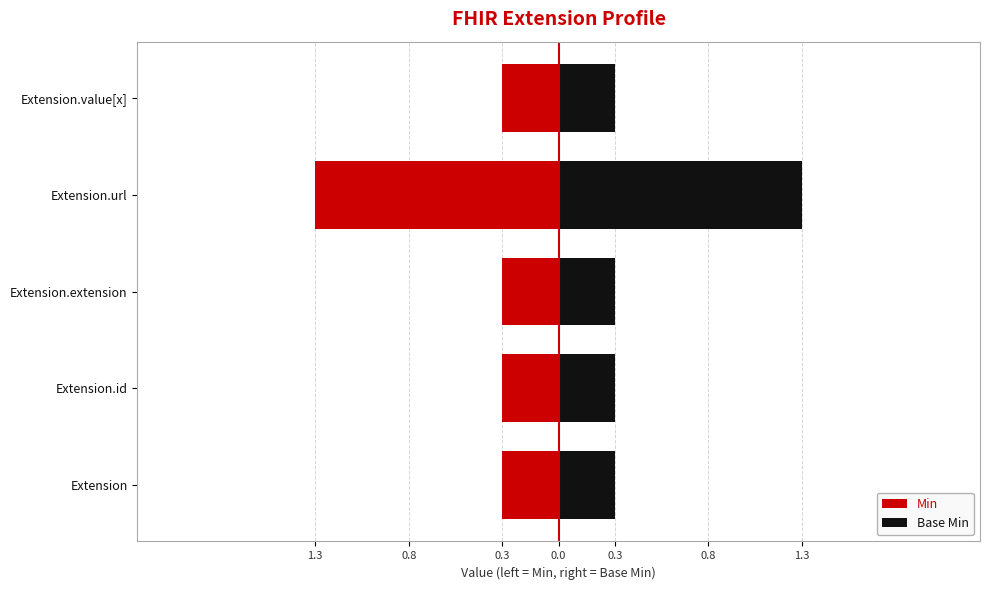

Reading left to right, what are all the values shown in this chart?

Min: -0.3	-0.3	-0.3	-1.3	-0.3
Base Min: 0.3	0.3	0.3	1.3	0.3